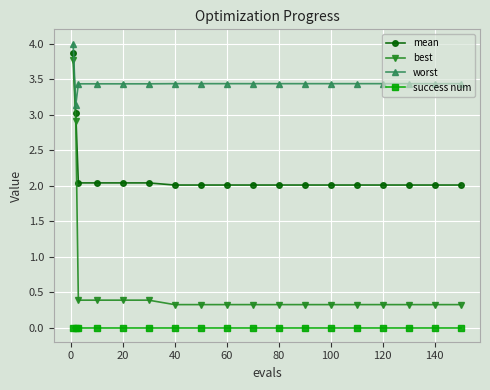

Which series has the widest spread of values?

best